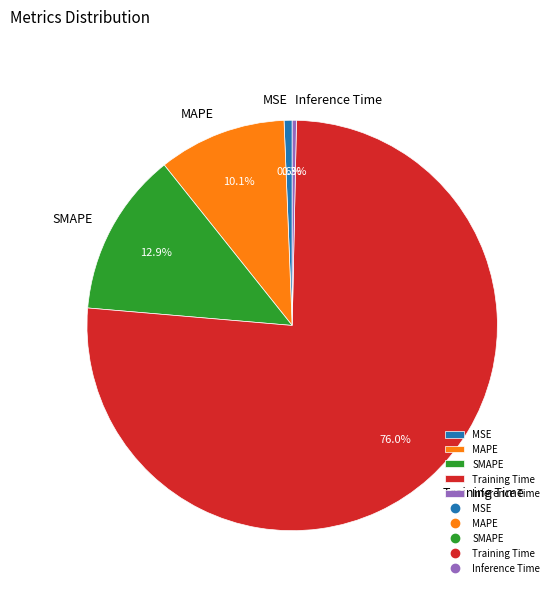

Which category has the biggest portion of the pie?

Training Time